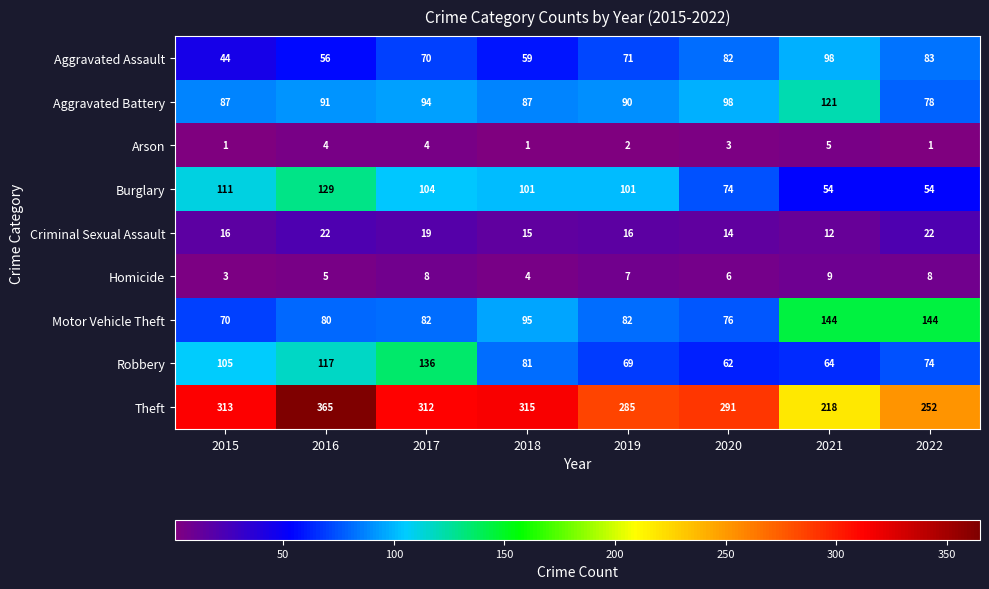

Which series has the widest spread of values?

Theft